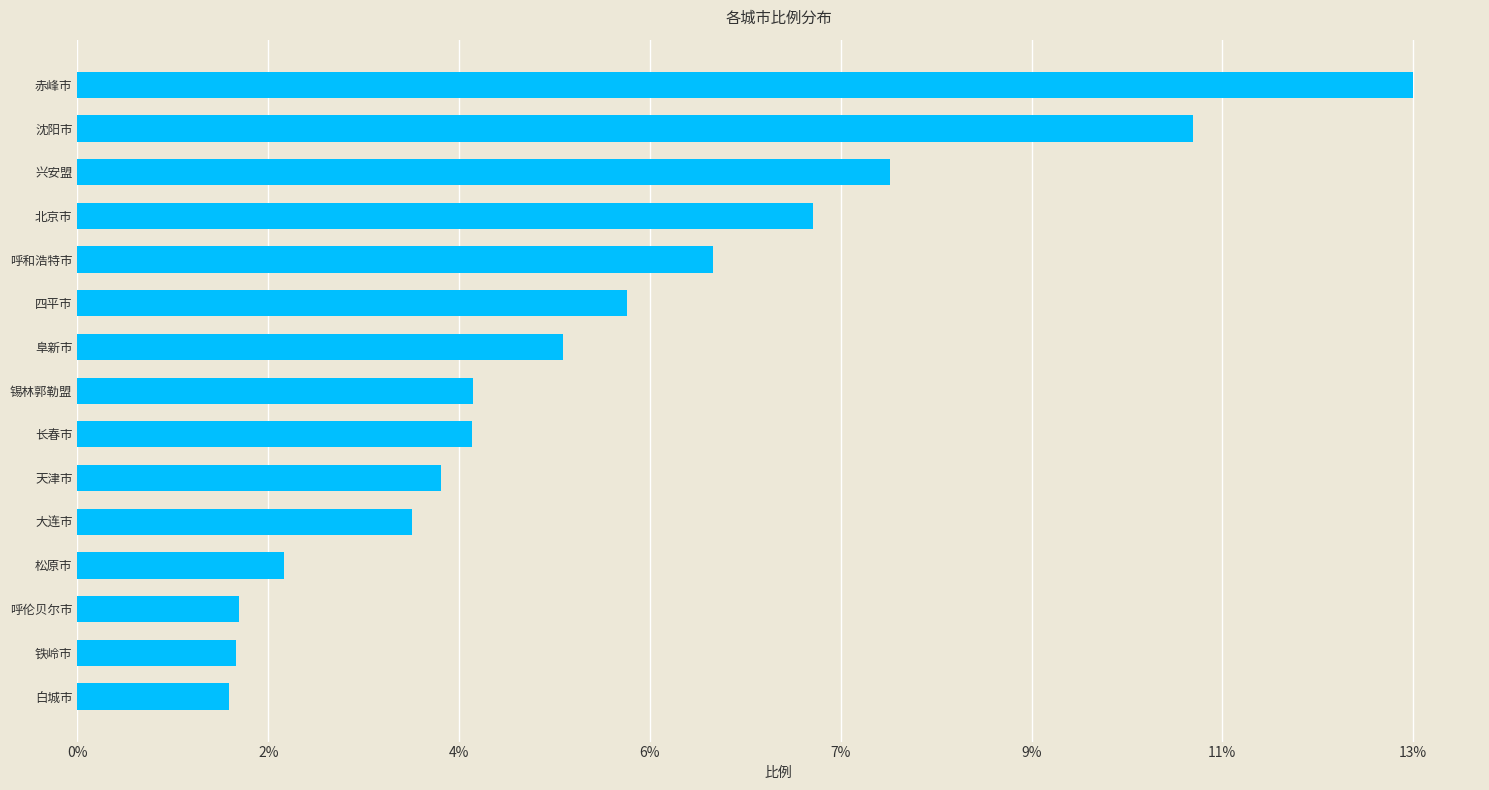

Are the bars horizontal?

Yes